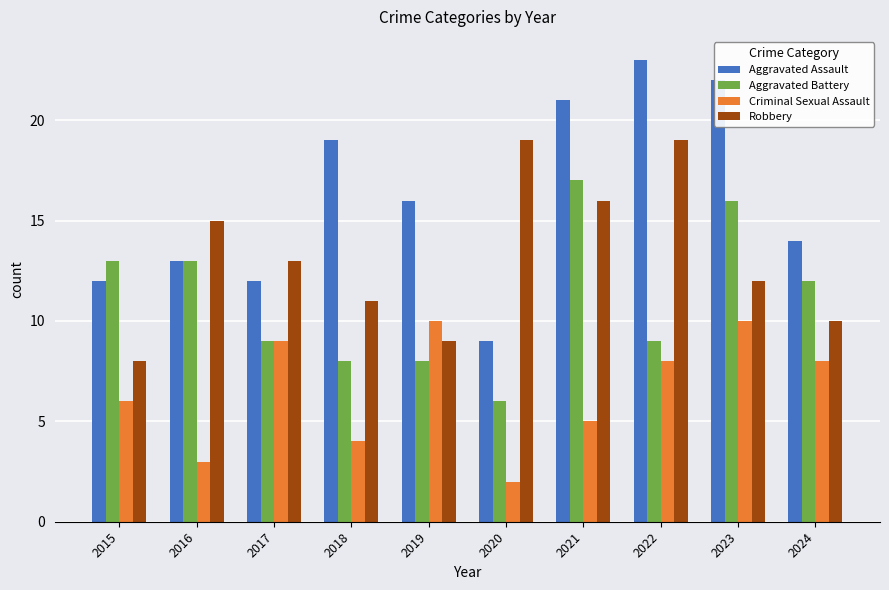

Does the chart contain any negative values?

No